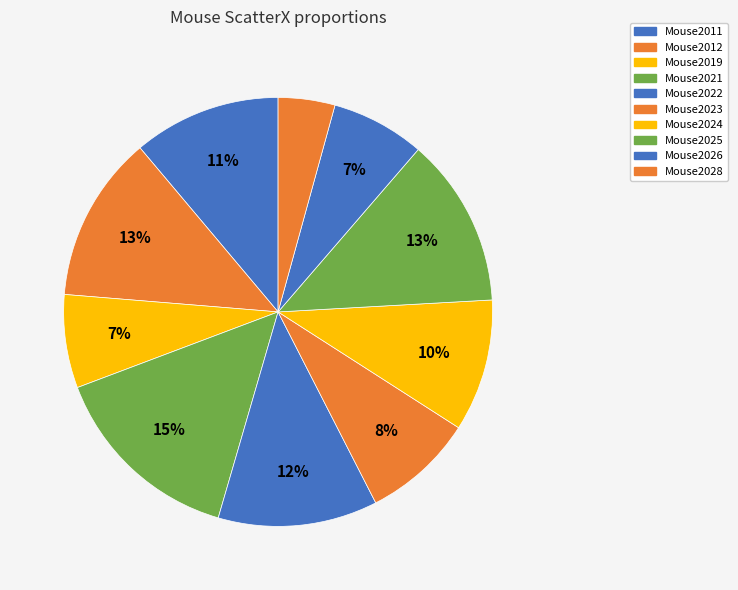

Is there any slice that represents more than half of the pie?

No